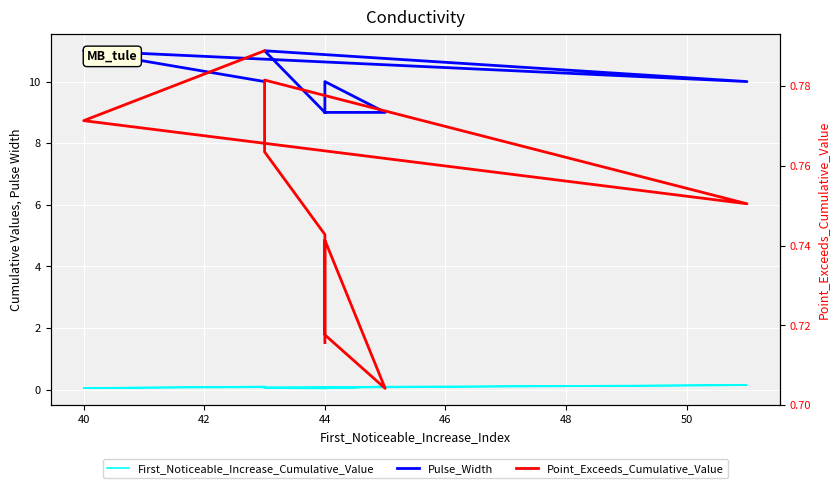

Rank the series by their maximum value, from lowest to highest.

First_Noticeable_Increase_Cumulative_Value, Point_Exceeds_Cumulative_Value, Pulse_Width